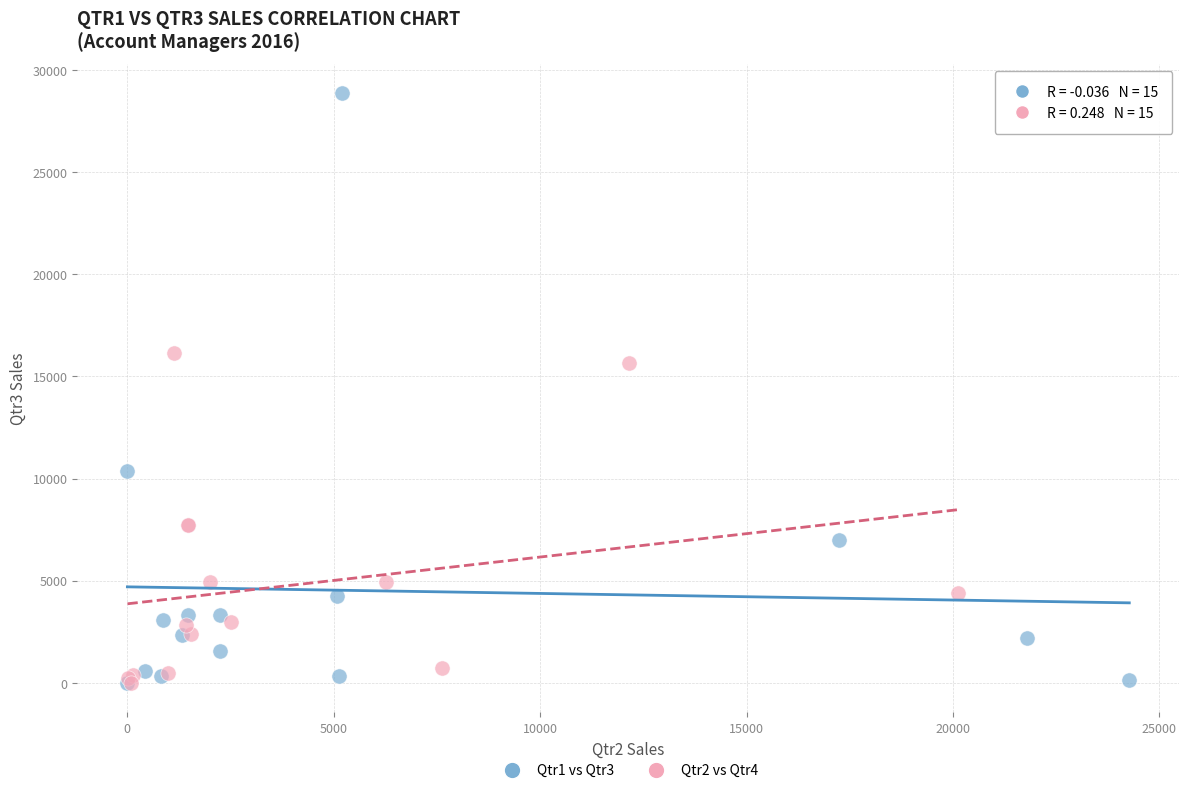

Which series contains the highest Y value?

Qtr1 vs Qtr3